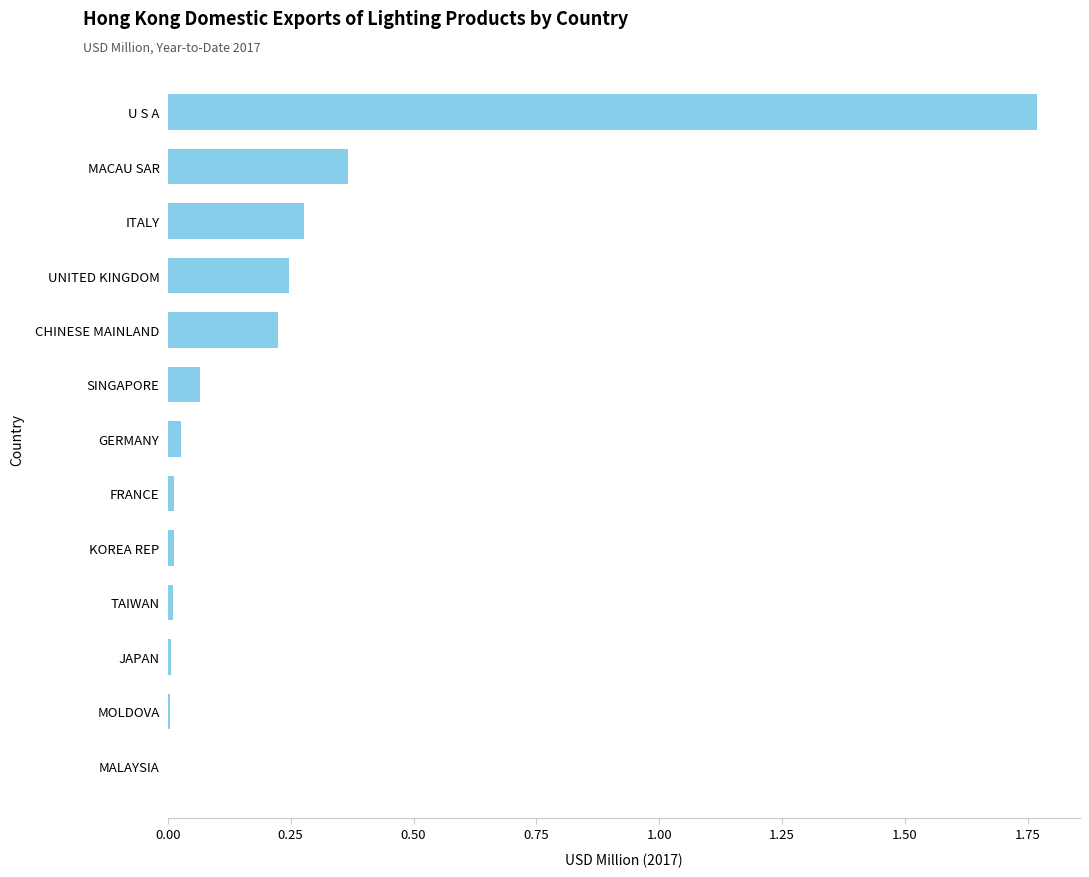

Which category has the highest value across all series?

U S A